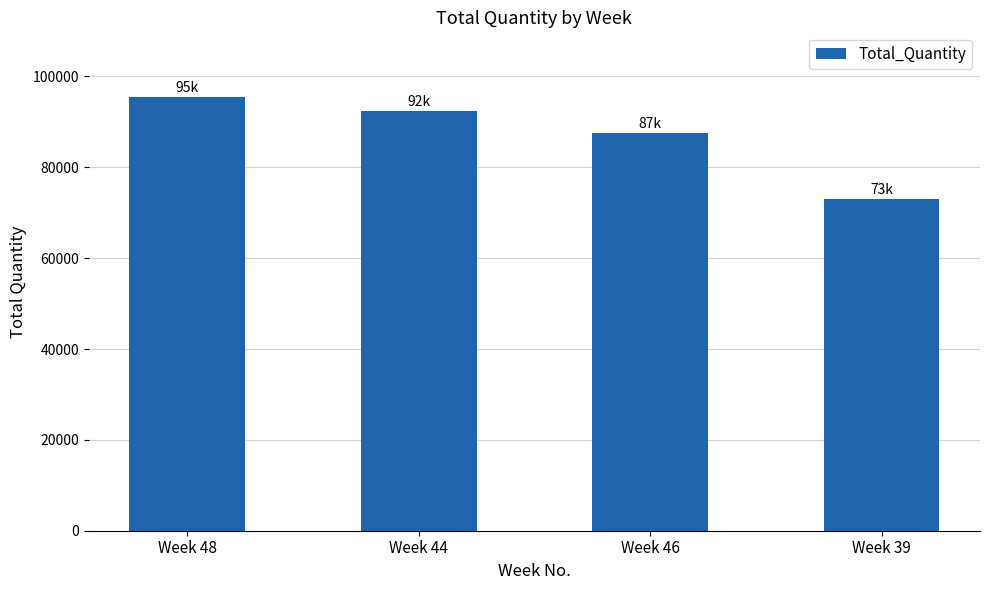

Count the values in the range 87480 to 95407.

3